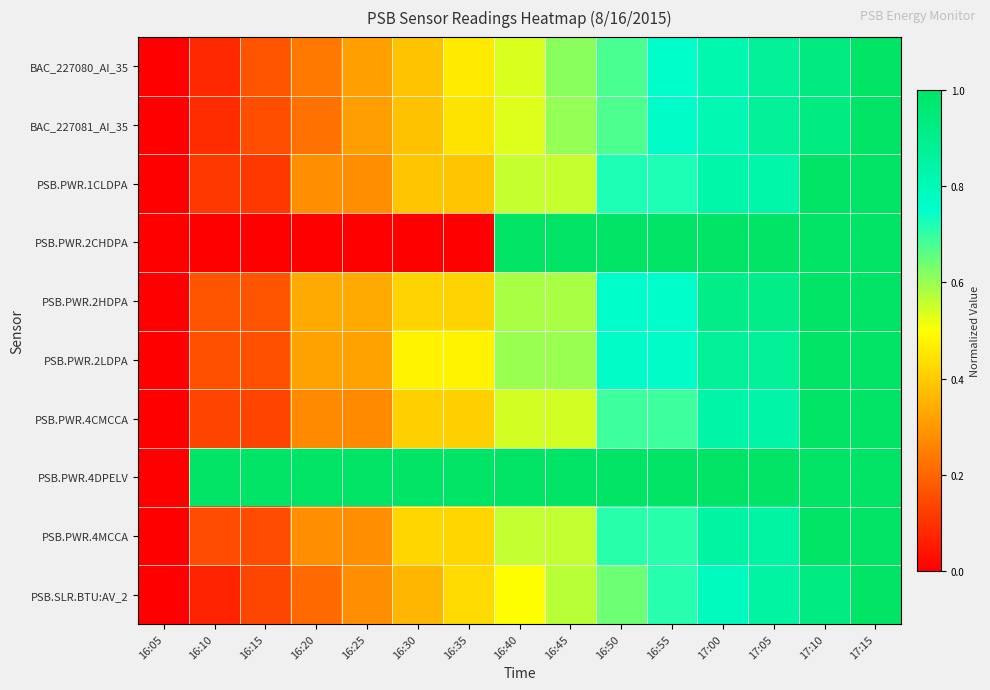

Between 16:40 and 17:15, which is larger?

17:15